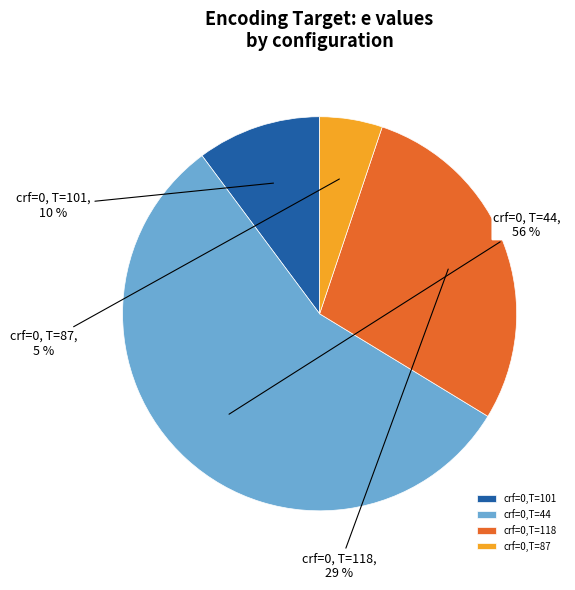

Which slice is the smallest?

crf=0,T=87